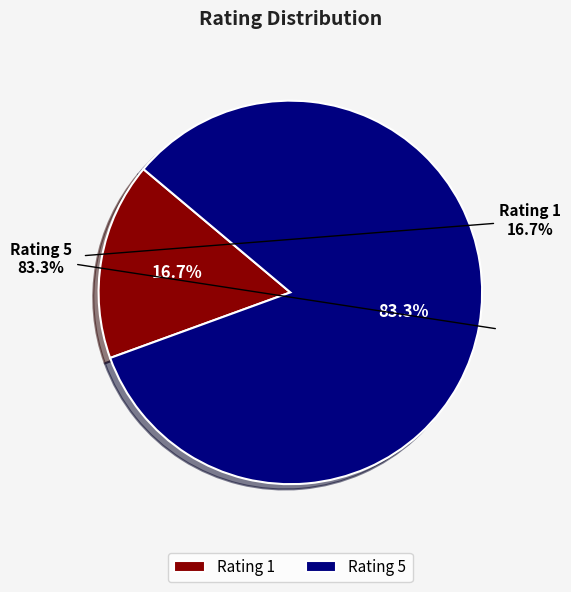

Is it true that Rating 1 is 26% of the pie?

False